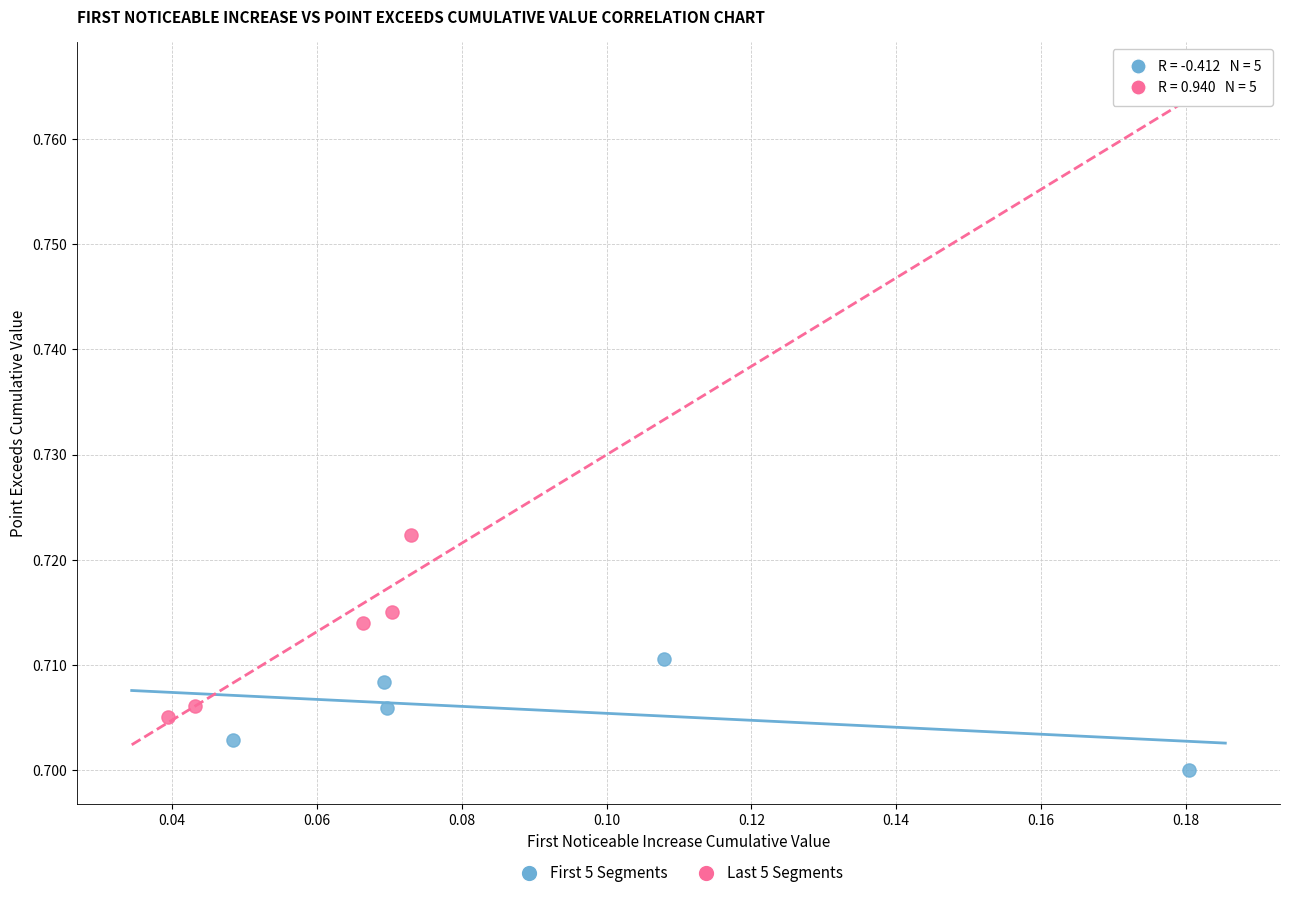

Which series reaches the maximum Y coordinate?

Last 5 Segments